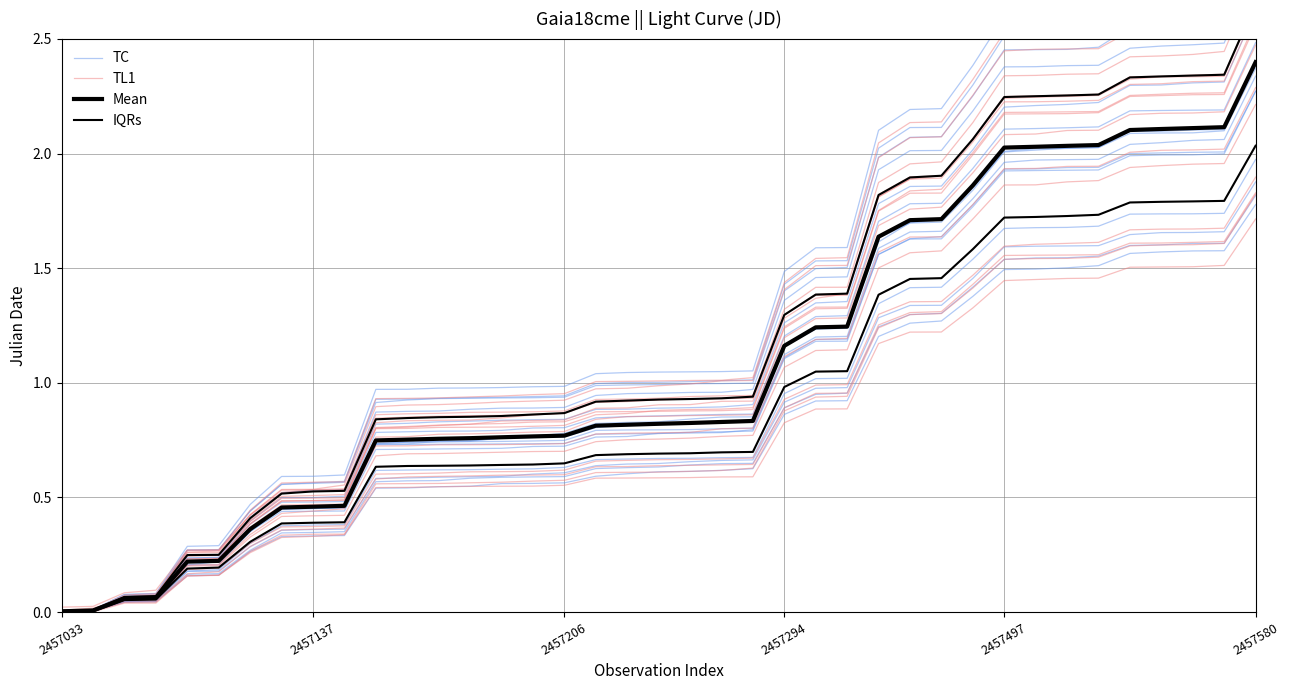

Is it true that TL1 equals 2.3 at 37?

True